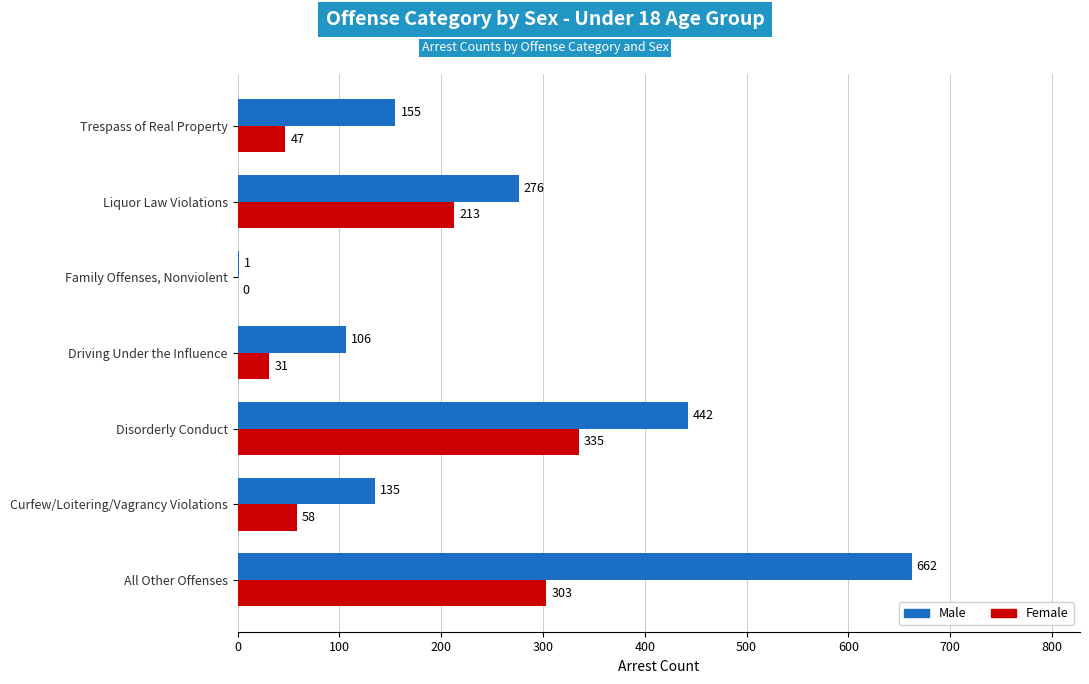

Which series has the largest total across all categories?

Male